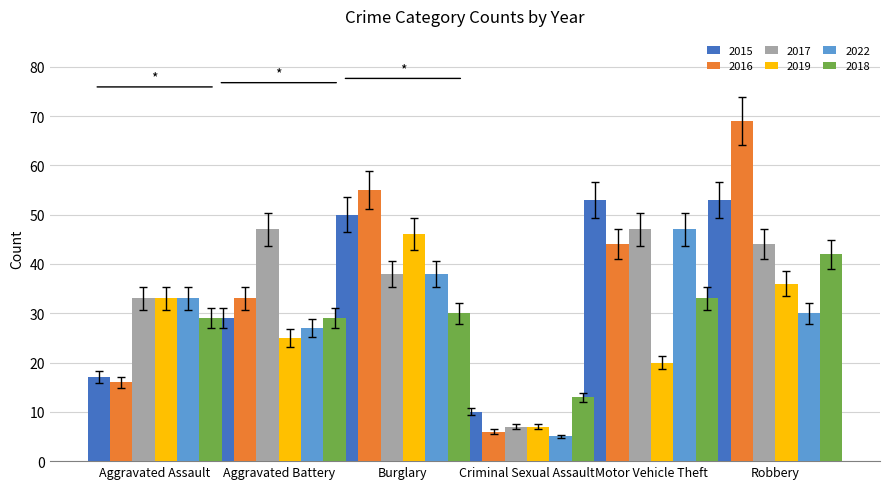

Rank the categories by 2016 value from highest to lowest.

Robbery, Burglary, Motor Vehicle Theft, Aggravated Battery, Aggravated Assault, Criminal Sexual Assault